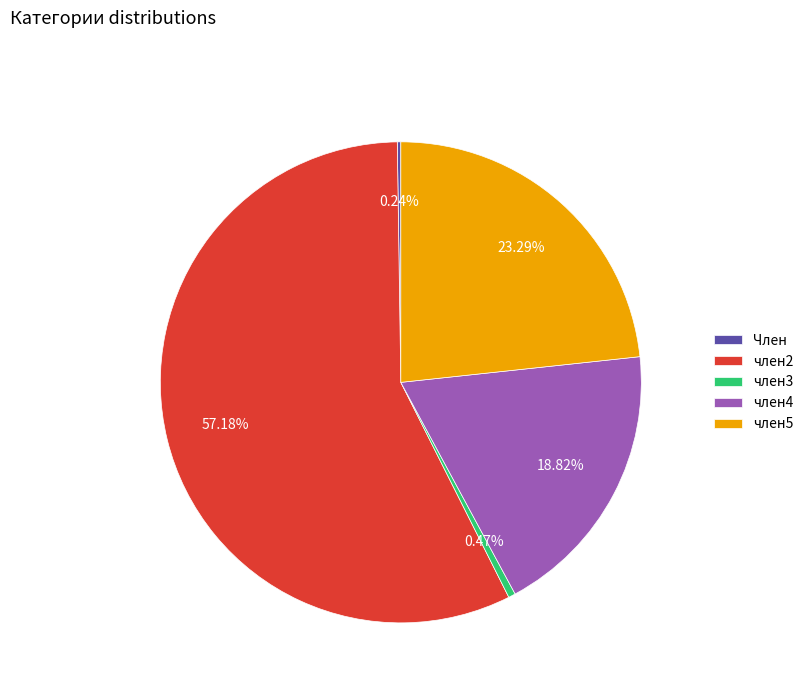

To the nearest percent, what is the combined percentage of член3 and член5?

24%